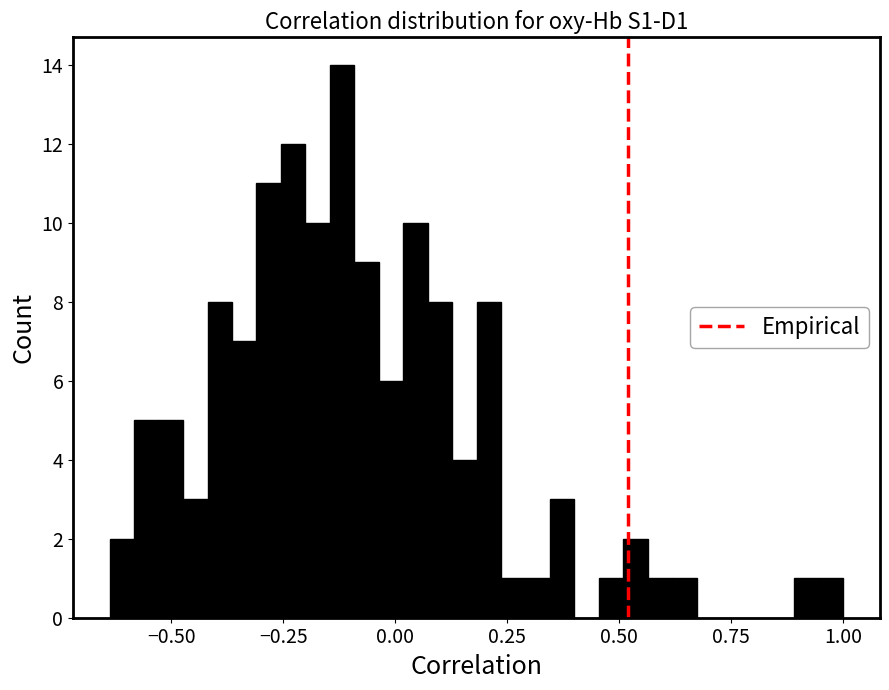

Read against the x-axis, roughly where is the centre of the tallest bar?

-0.10